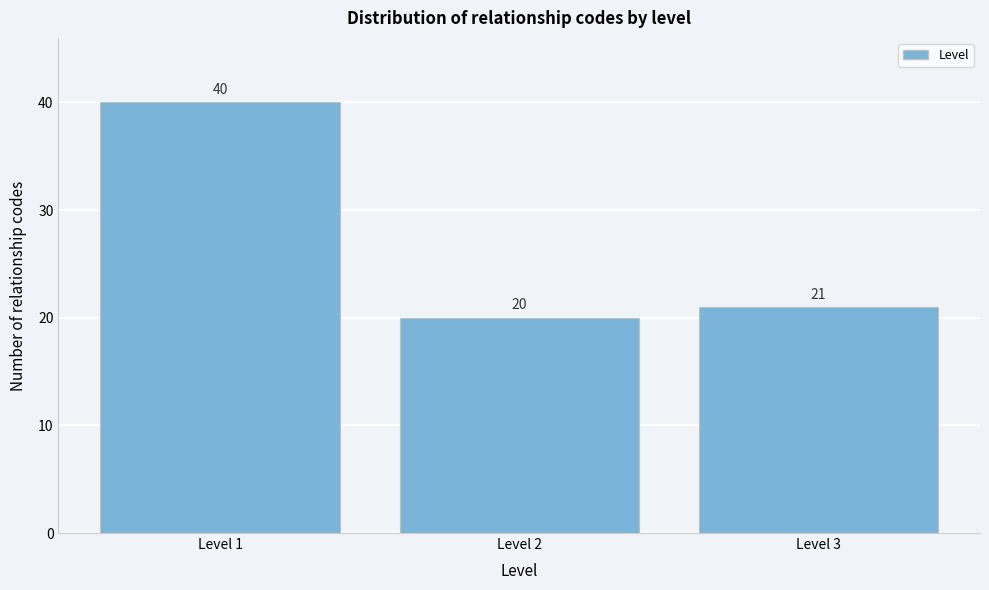

Reading left to right, what are all the values shown in this chart?

Level 1=40	Level 2=20	Level 3=21